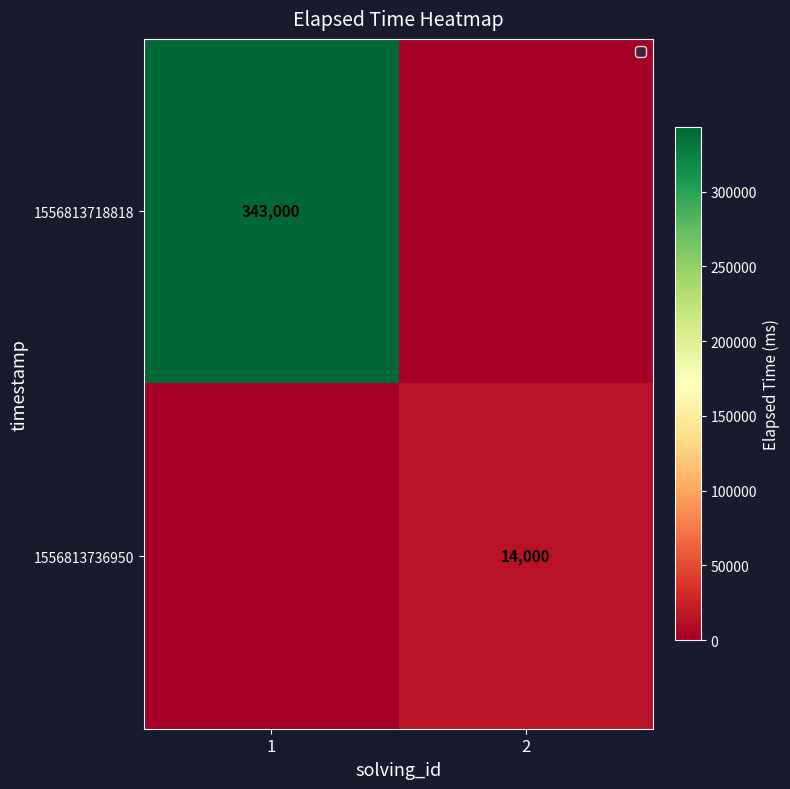

What is the spread (max minus min) of values at 2?

14000